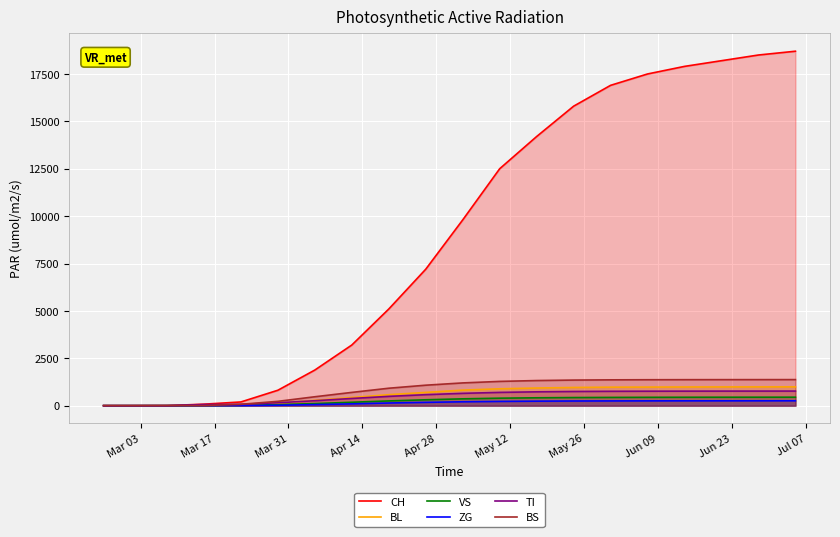

What are all the series names shown in the legend?

CH, BL, VS, ZG, TI, BS